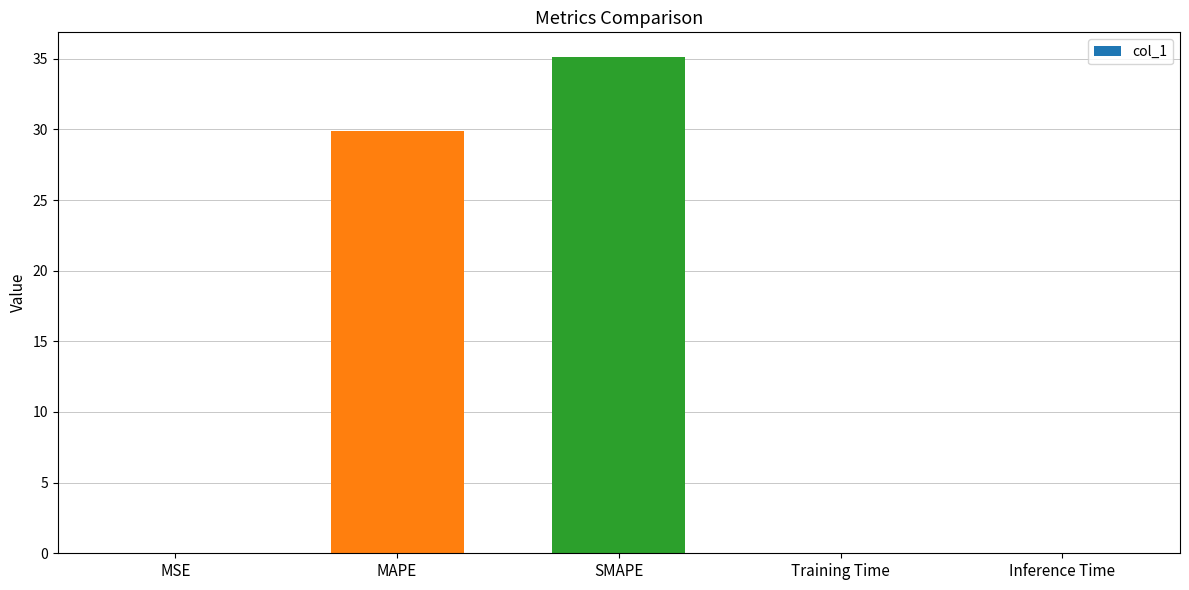

What is the change in value from MAPE to SMAPE?

+5.2